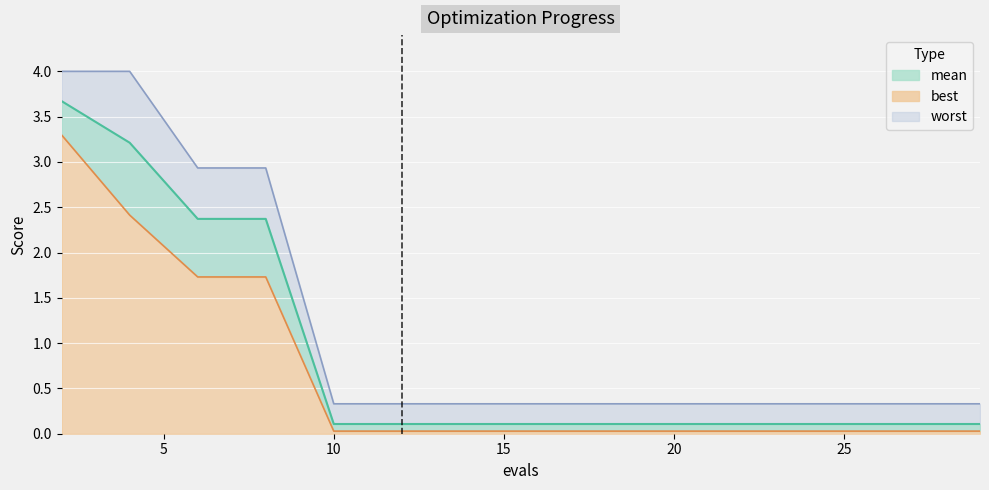

At how many categories does at least one series exceed 1?

4